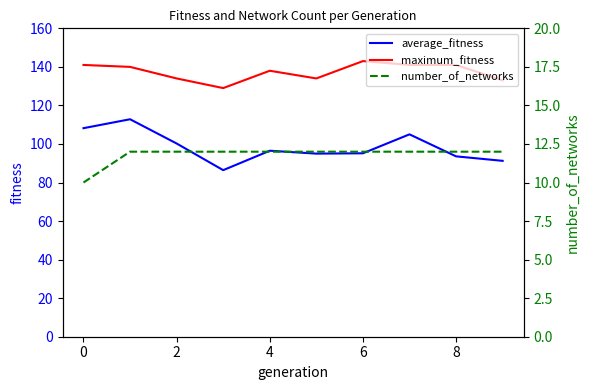

What is the label of the 2nd point from the right?

8